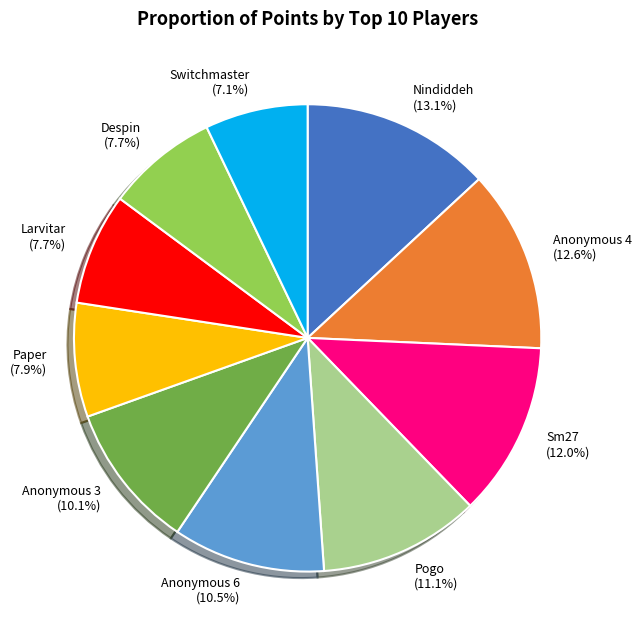

Between Paper and Anonymous 6, which is larger?

Anonymous 6